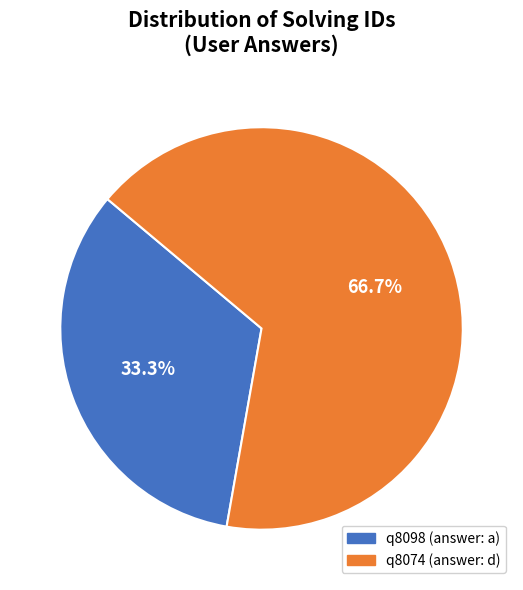

To the nearest percent, what portion does q8098 (answer: a) represent?

33%